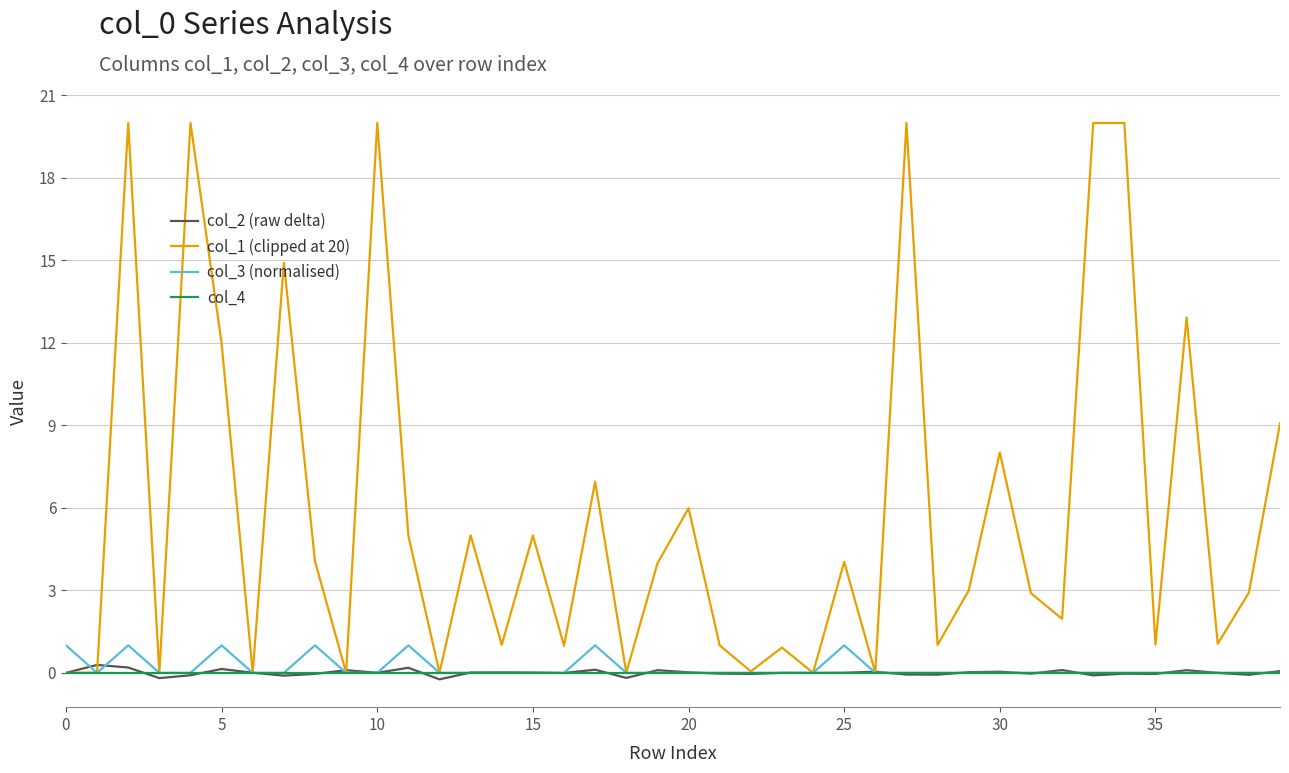

What are all the series names shown in the legend?

col_2 (raw delta), col_1 (clipped at 20), col_3 (normalised), col_4